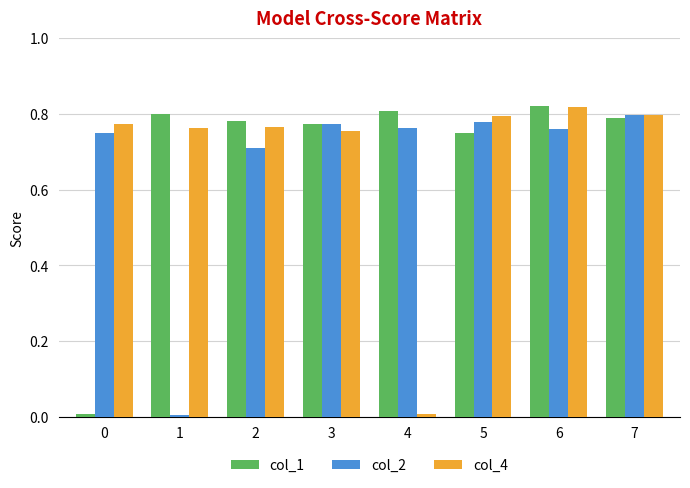

Where is col_4 nearest to the value 0?

4